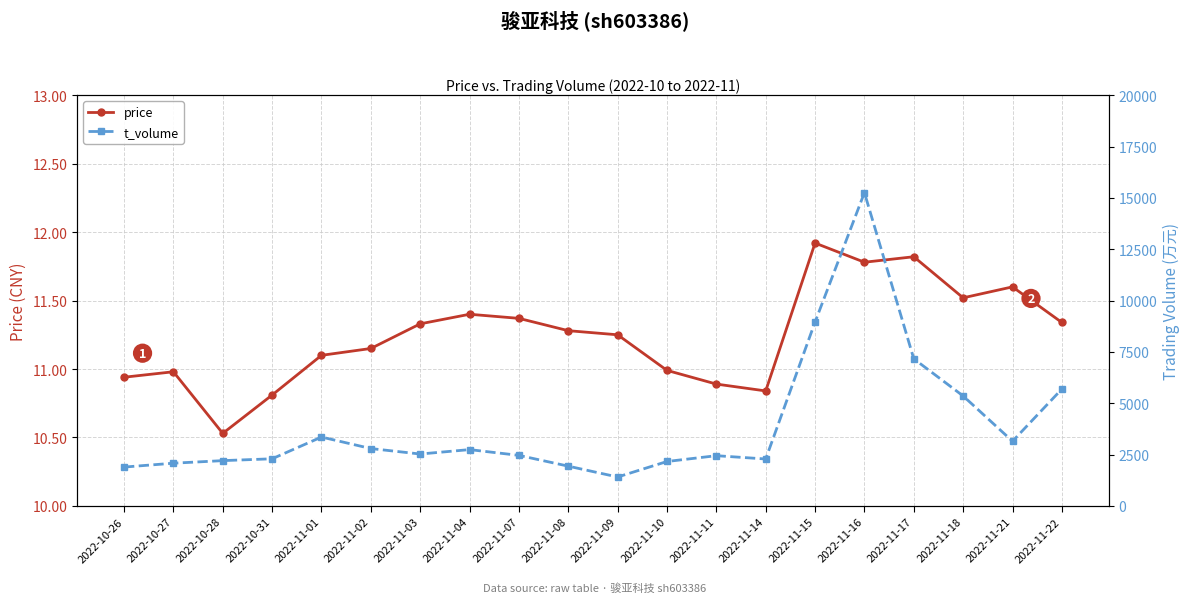

What is the average value of the price series?

11.2